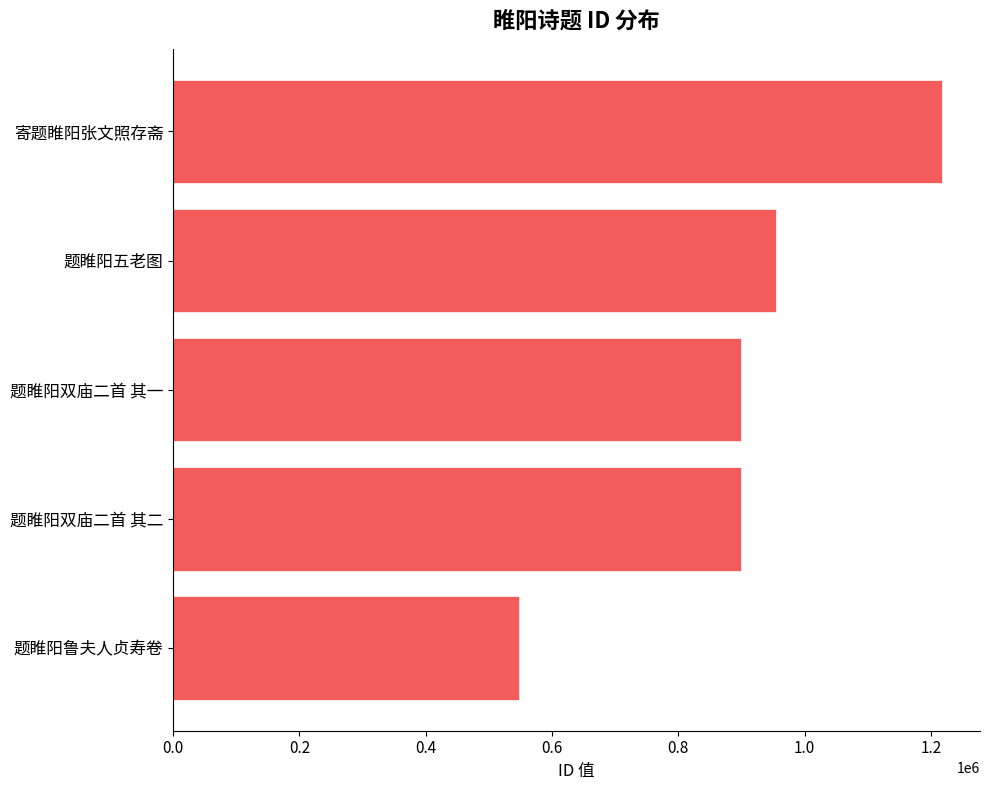

True or false: the data shows 547079 at 题睢阳鲁夫人贞寿卷.

True